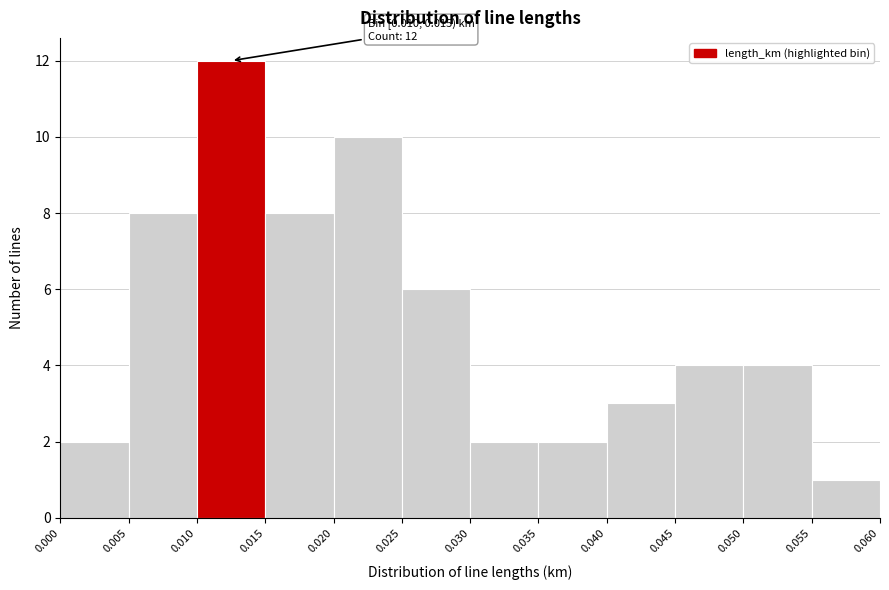

Over which range of the x-axis is the bar tallest?

0.010 to 0.015